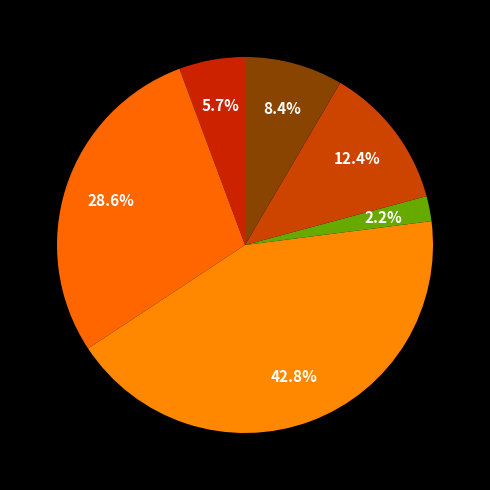

How many slices are in this pie chart?

6